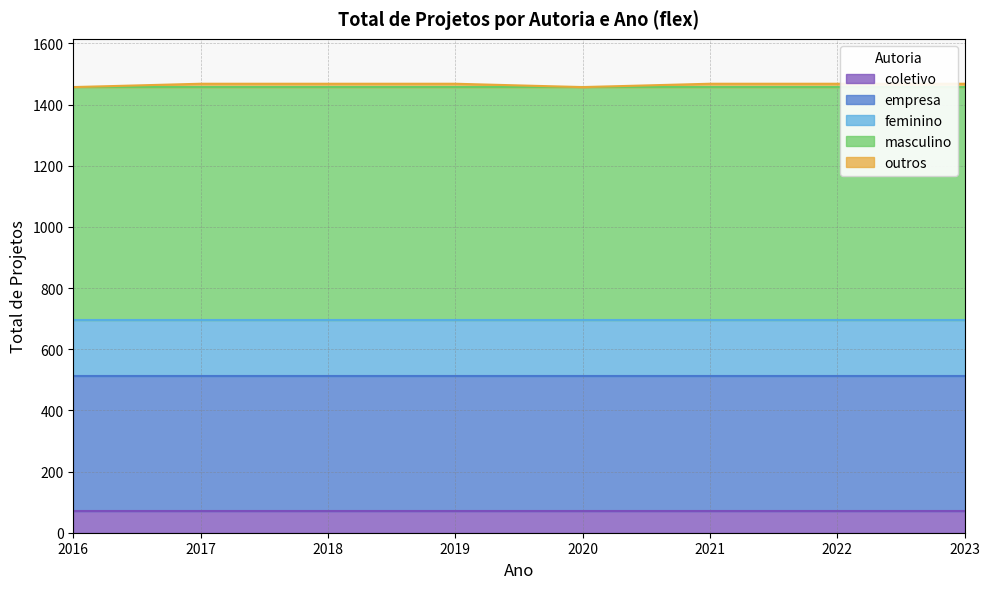

Reading left to right, extract all data points from this chart.

coletivo: 2016=72	2017=72	2018=72	2019=72	2020=72	2021=72	2022=72	2023=72
empresa: 2016=440	2017=440	2018=440	2019=440	2020=440	2021=440	2022=440	2023=440
feminino: 2016=182	2017=182	2018=182	2019=182	2020=182	2021=182	2022=182	2023=182
masculino: 2016=763	2017=763	2018=763	2019=763	2020=763	2021=763	2022=763	2023=763
outros: 2016=0	2017=11	2018=11	2019=11	2020=0	2021=11	2022=11	2023=11